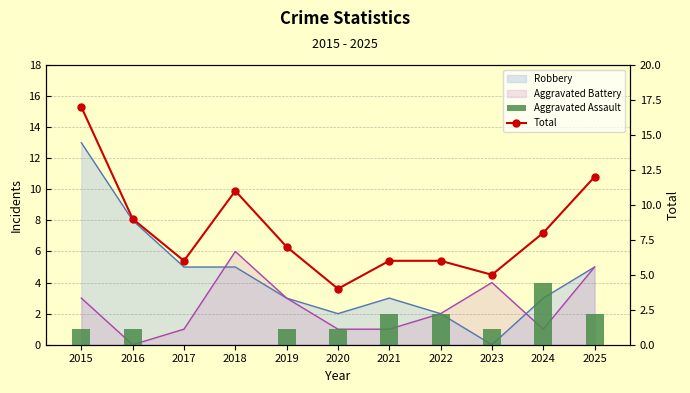

Which series has the widest spread of values?

Total